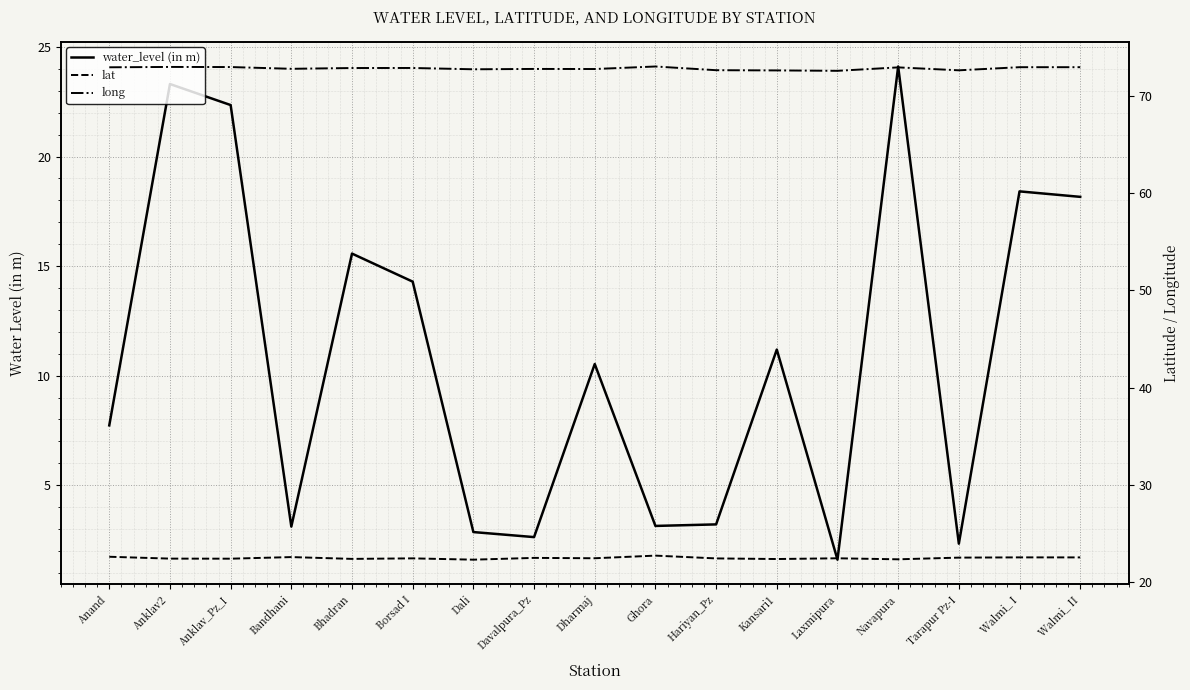

What is the approximate value of lat at Navapura?

22.3